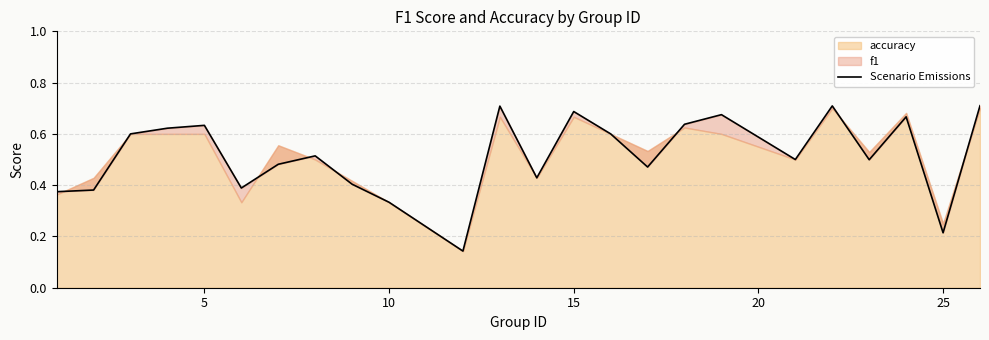

What is the difference between the maximum and minimum values?

0.6